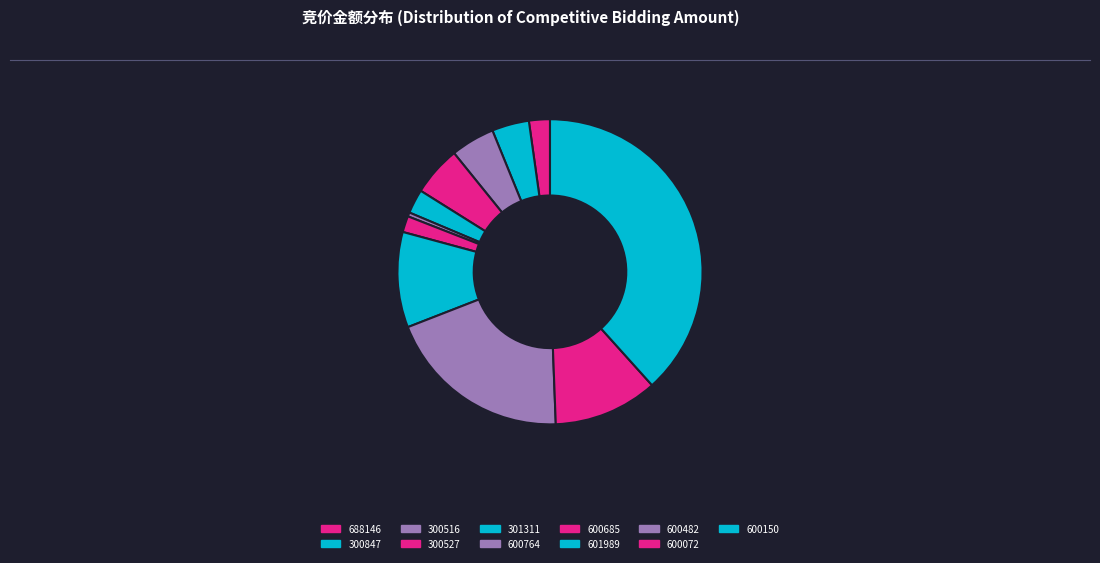

Count the number of slices in the pie.

11